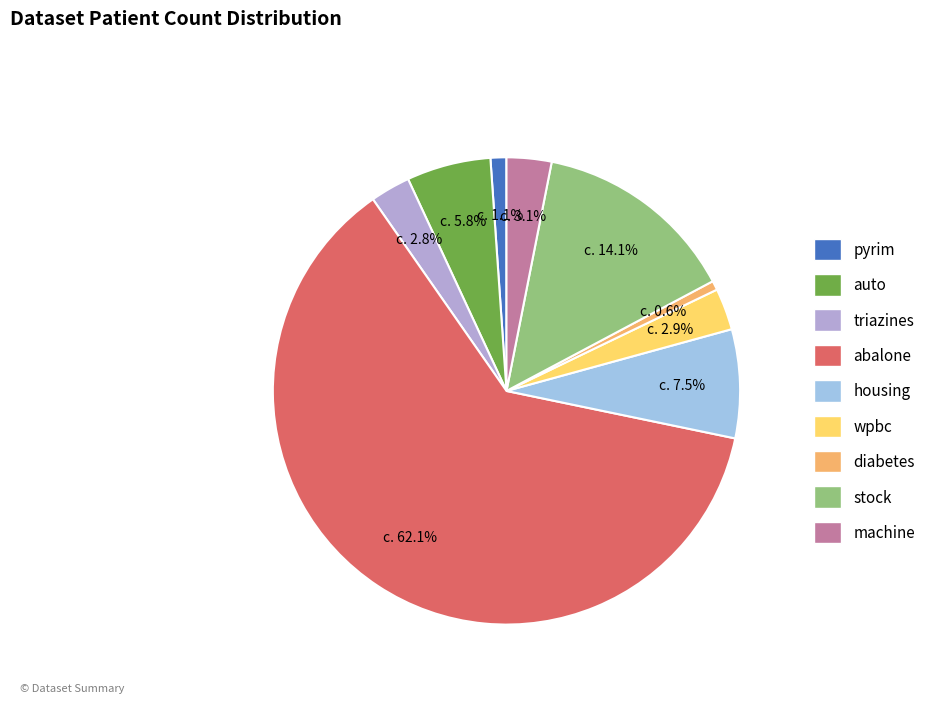

Is it true that wpbc is 3% of the pie?

True